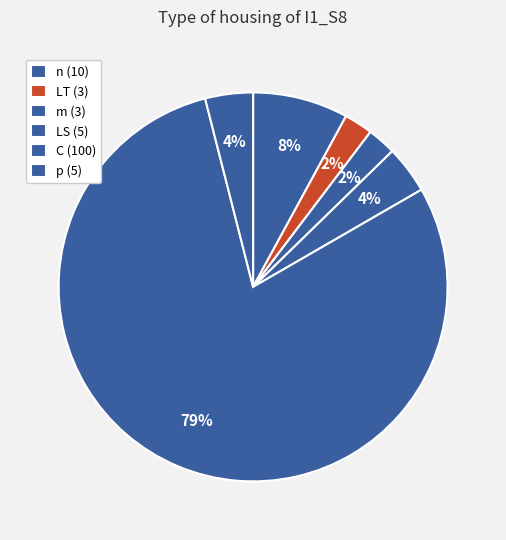

How many segments does this pie chart have?

6